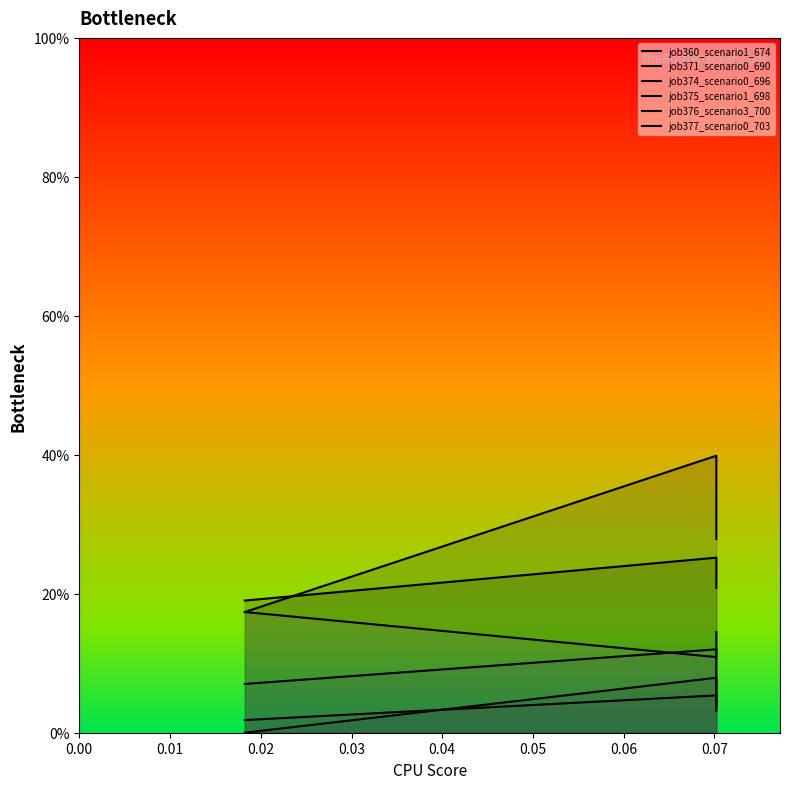

Which series has the widest spread of values?

job376_scenario3_700